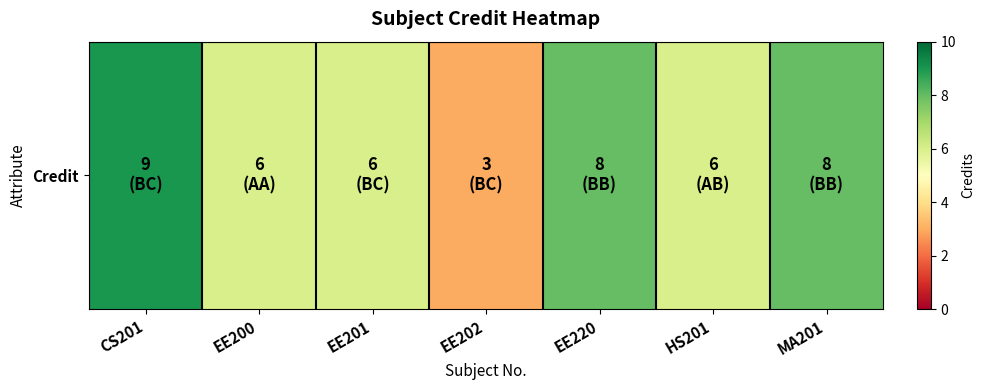

What is the minimum value shown in the chart?

3